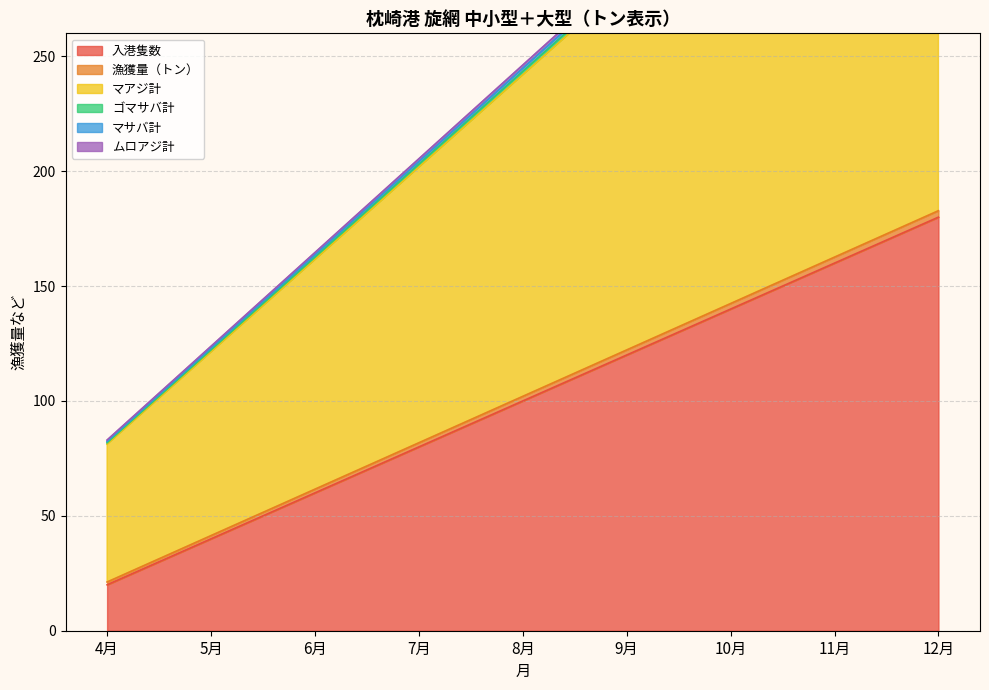

List the labels in order of 入港隻数 value, largest first.

12月, 11月, 10月, 9月, 8月, 7月, 6月, 5月, 4月